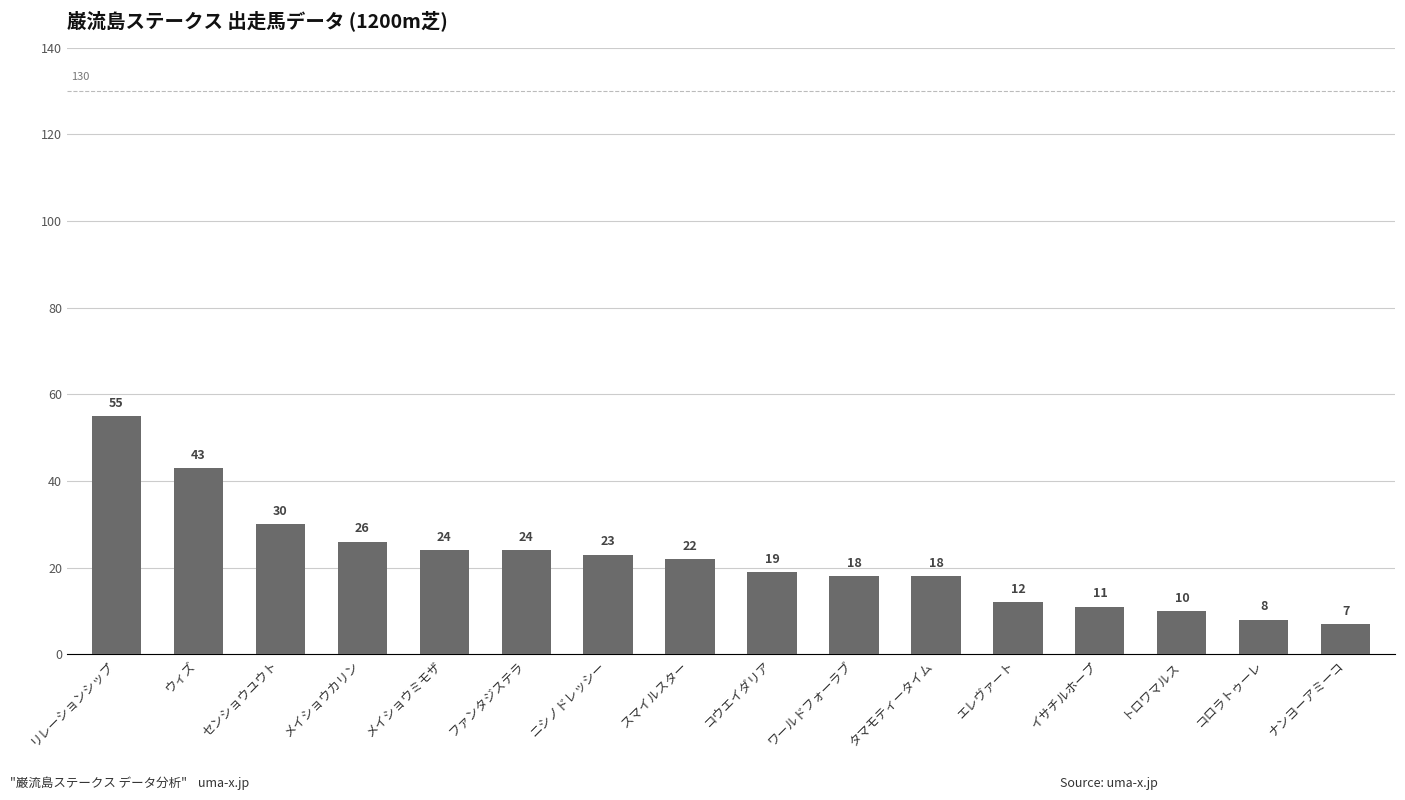

Which label corresponds to the largest value in the chart?

リレーションシップ